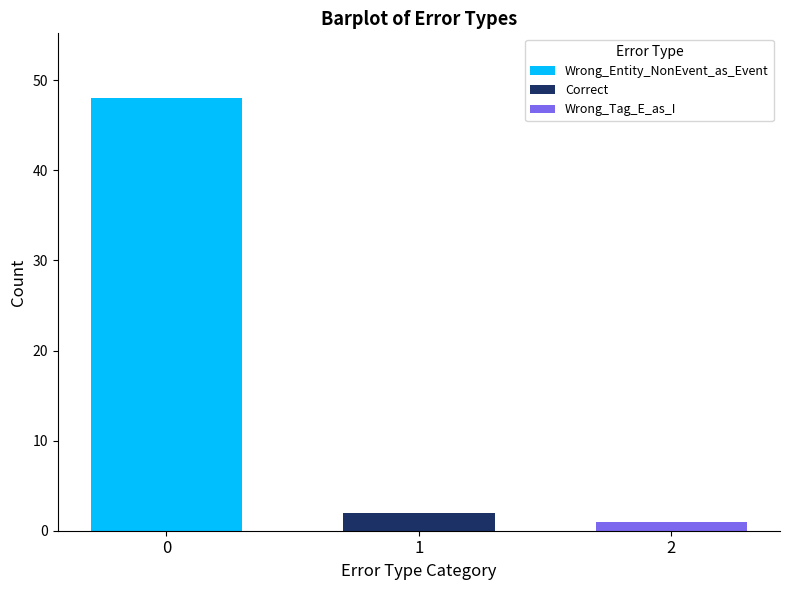

Which series has the widest spread of values?

Wrong_Entity_NonEvent_as_Event